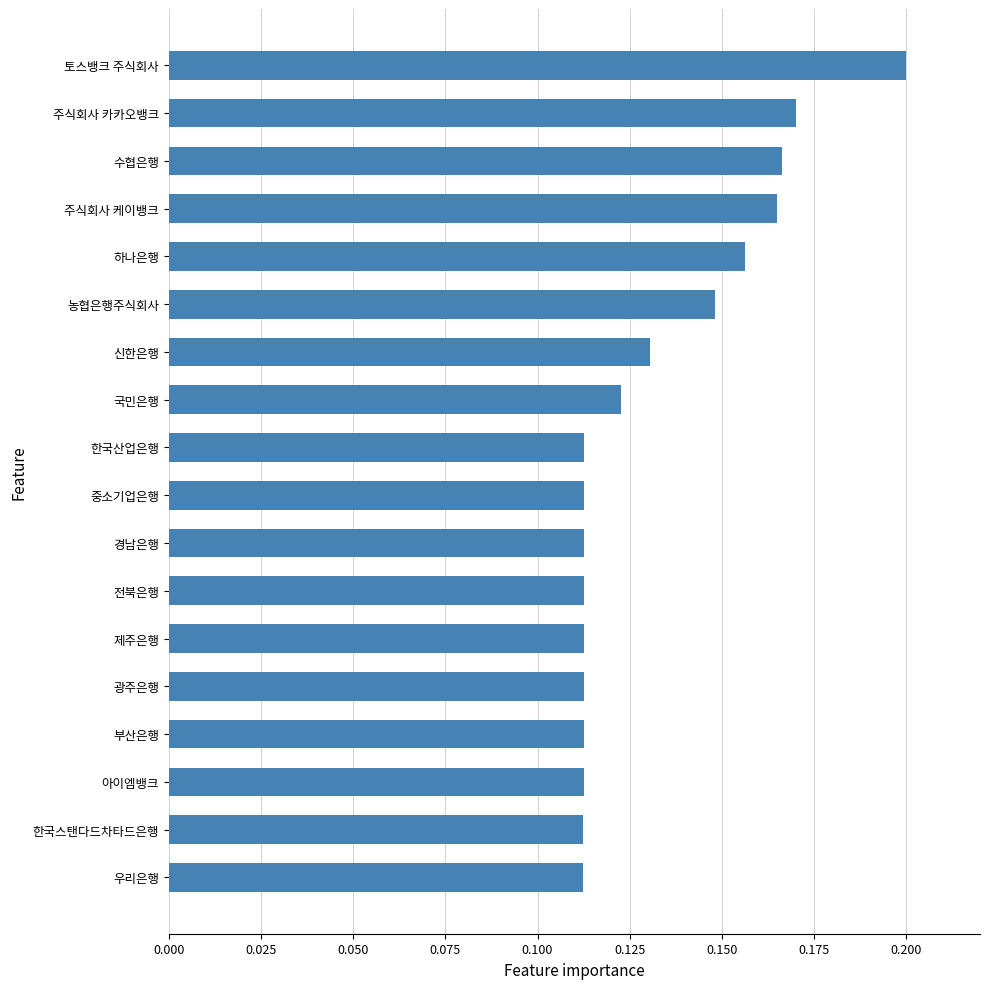

True or false: the data shows 0.2 at 주식회사 케이뱅크.

True